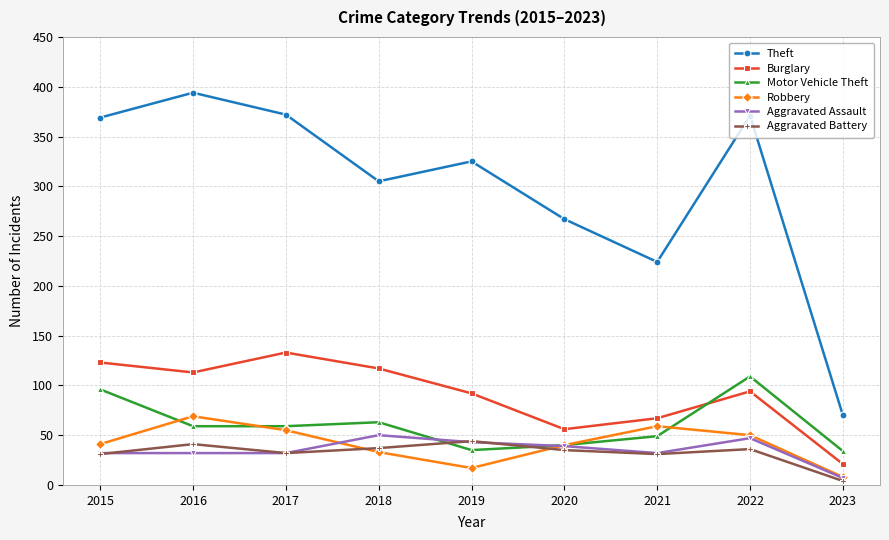

How many categories are shown in the chart?

9